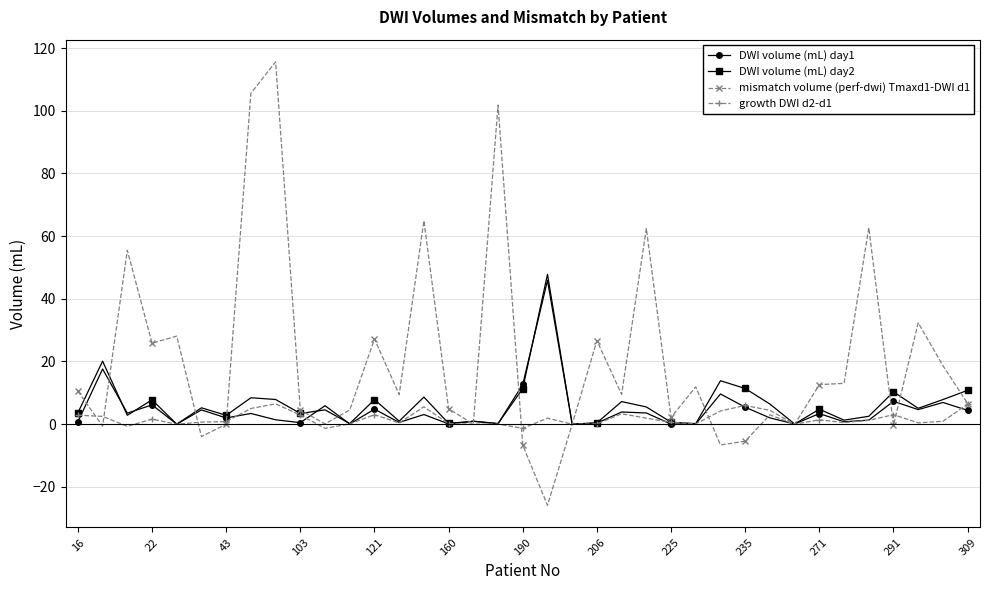

What is the difference between the maximum and minimum values in the DWI volume (mL) day2 series?

47.8